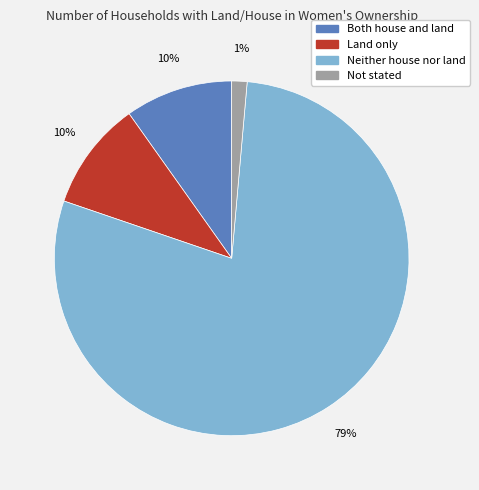

The Land only slice represents 18% of the pie. True or false?

False